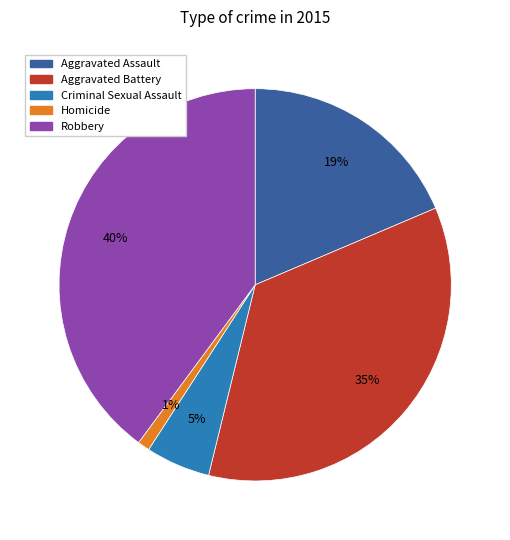

How many slices are in this pie chart?

5